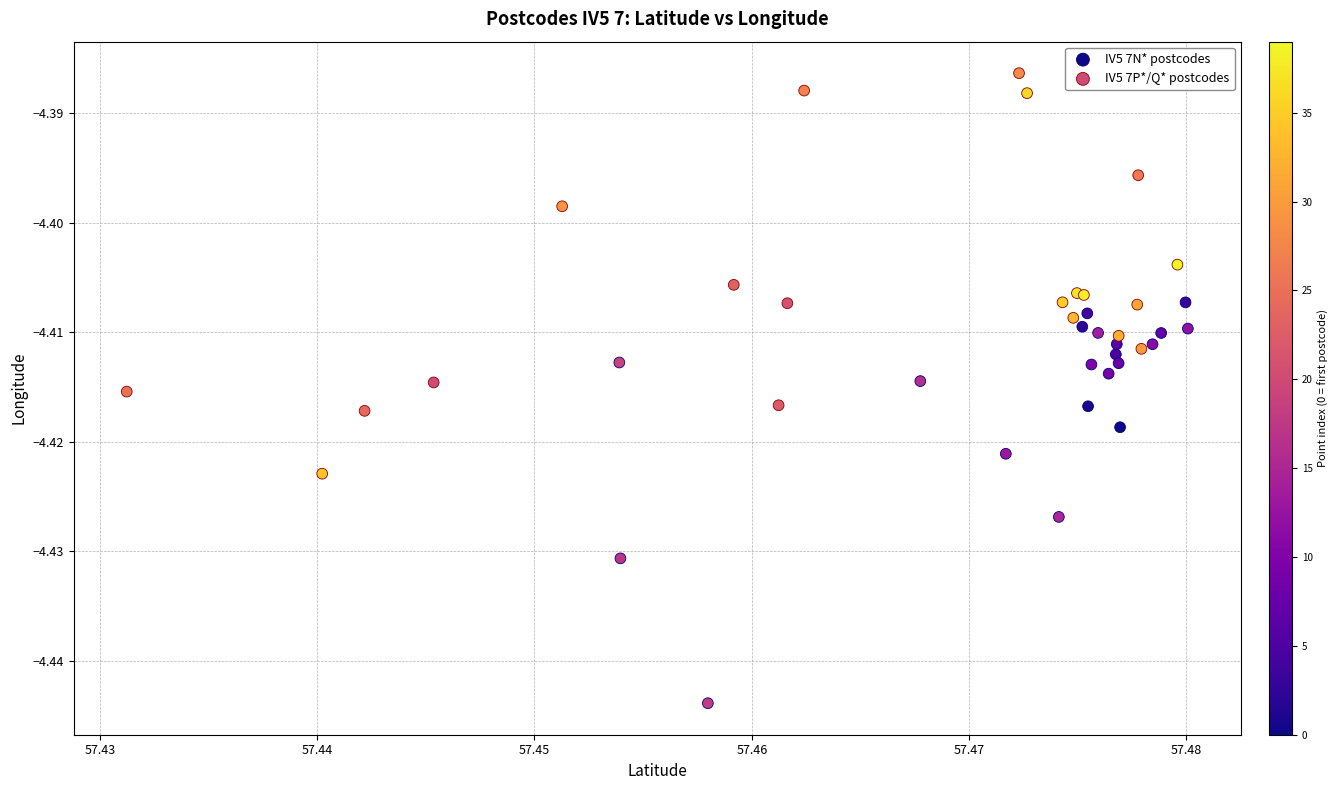

Which series contains the highest Y value?

IV5 7P*/Q* postcodes